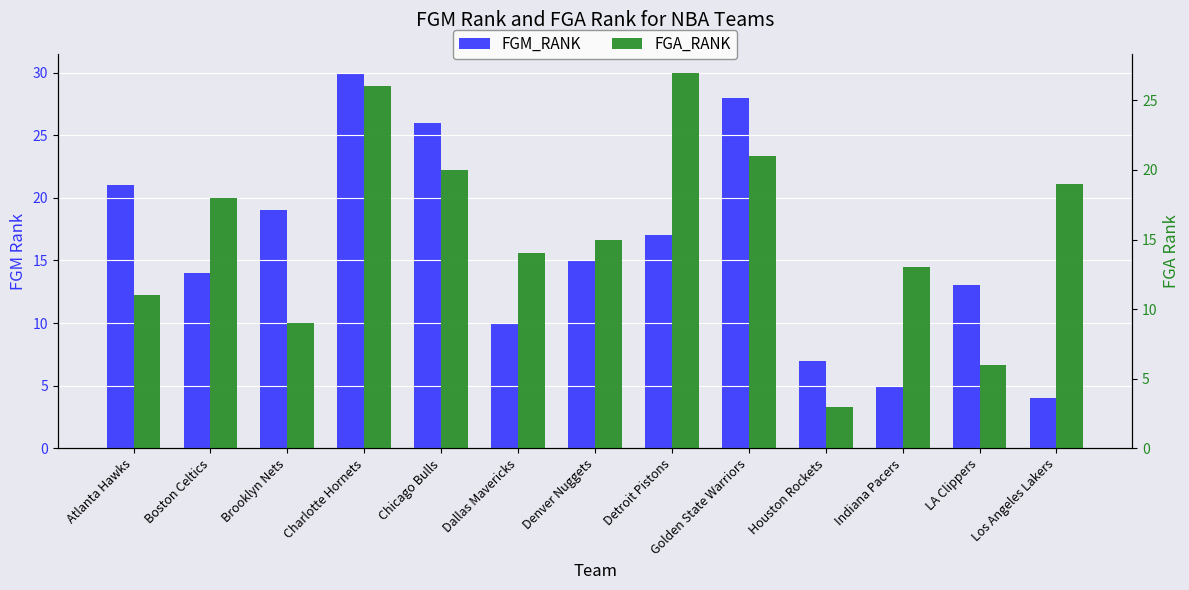

At which label is FGA_RANK closest to 15?

Denver Nuggets